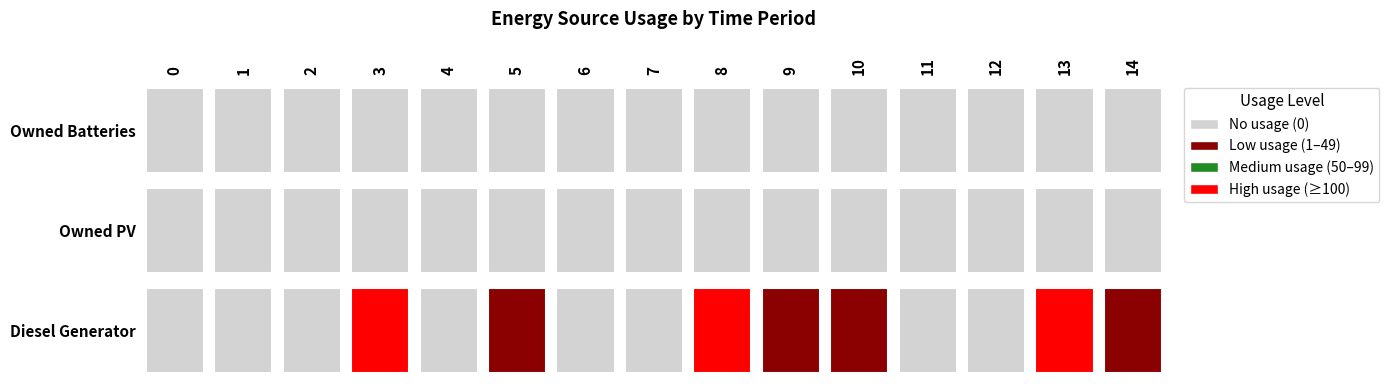

Reading left to right, what are all the values shown in this chart?

Diesel Generator: 0	0	0	400	0	10	0	0	379	21	11	0	0	357	47
Owned PV: 0	0	0	0	0	0	0	0	0	0	0	0	0	0	0
Owned Batteries: 0	0	0	0	0	0	0	0	0	0	0	0	0	0	0